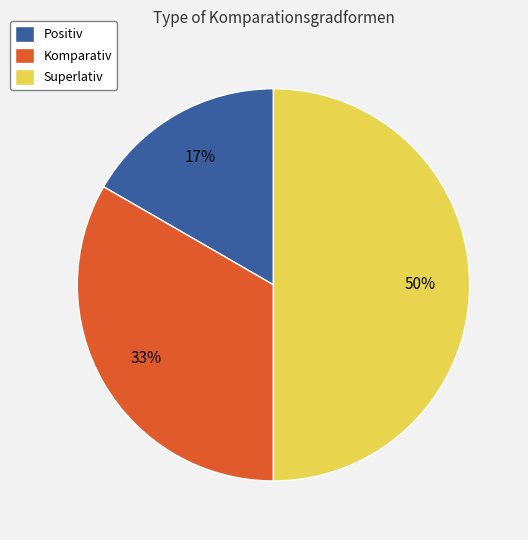

To the nearest percent, what percentage of the pie is Komparativ?

33%